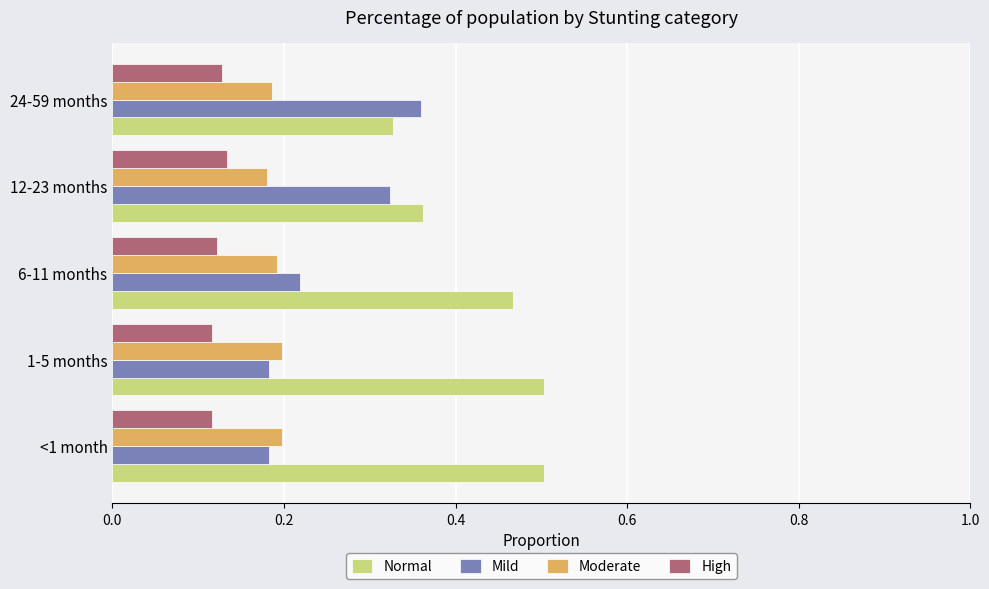

What are all the series names shown in the legend?

Normal, Mild, Moderate, High